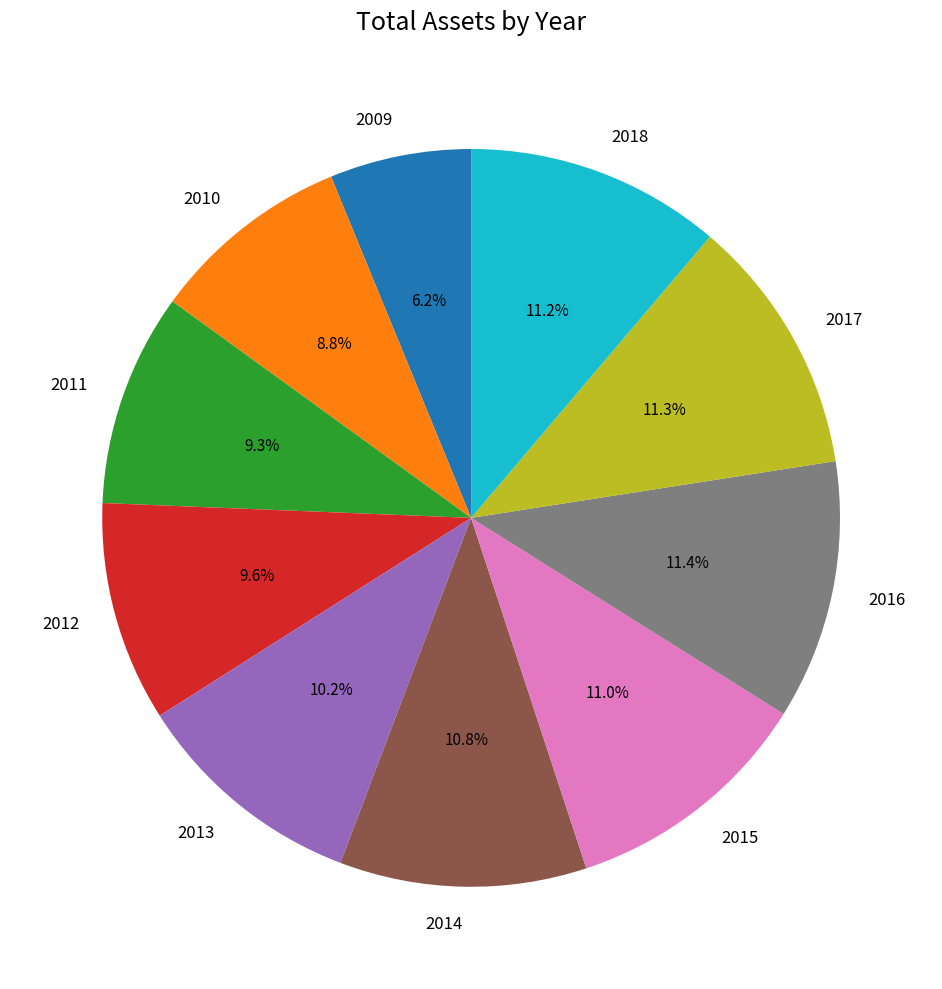

Which category has the smallest portion of the pie?

2009